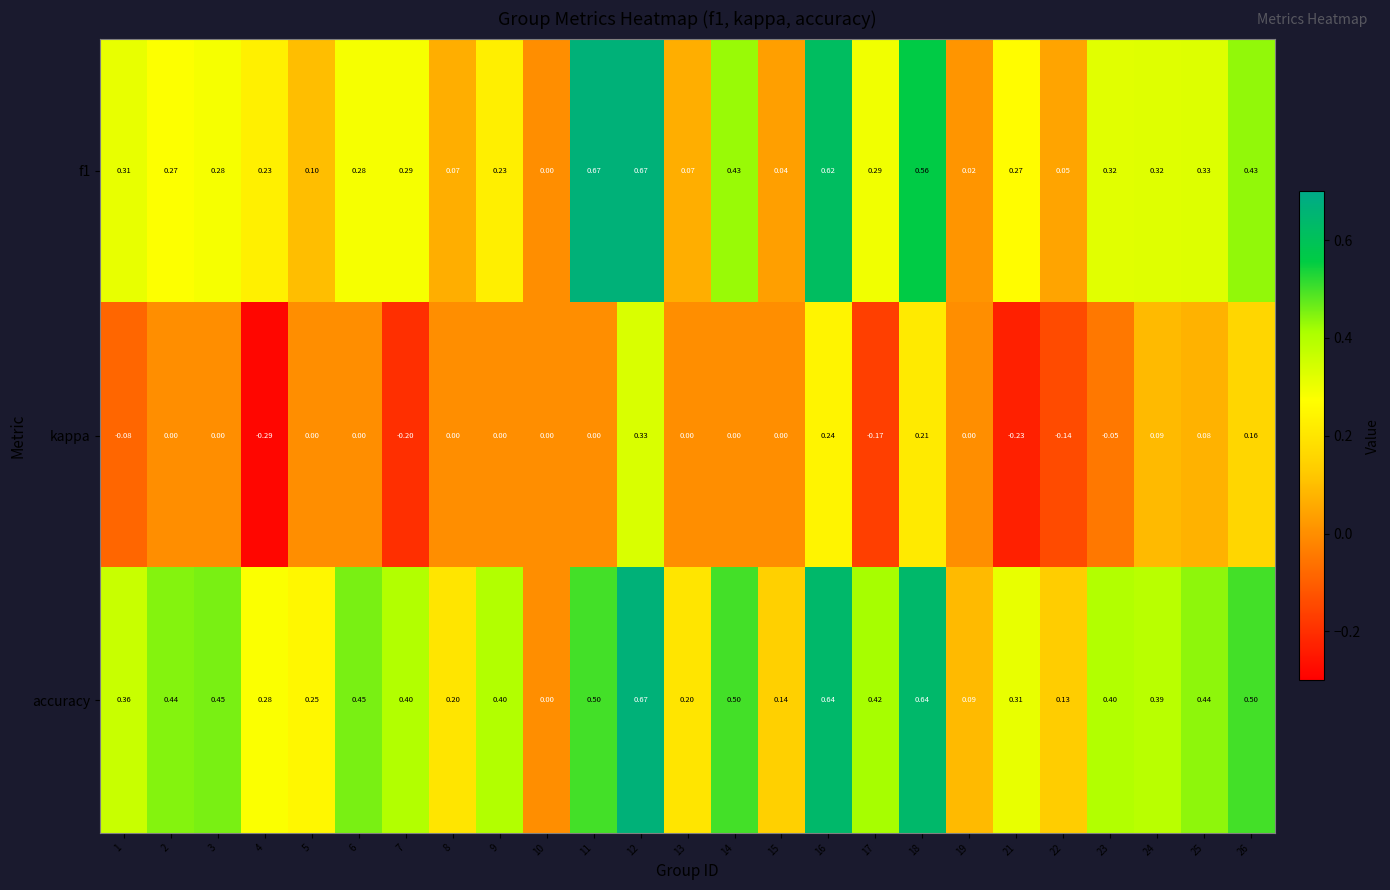

Is the value of accuracy at 13 greater than the value of f1 at 10?

Yes